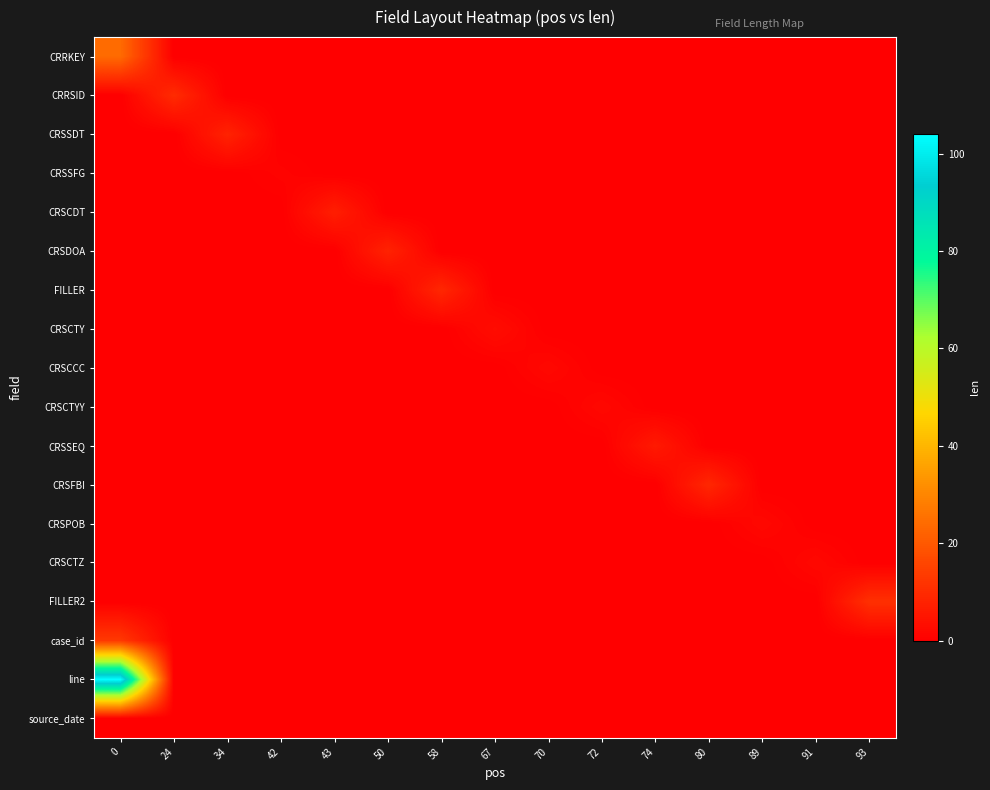

What is the maximum value shown in the chart?

104